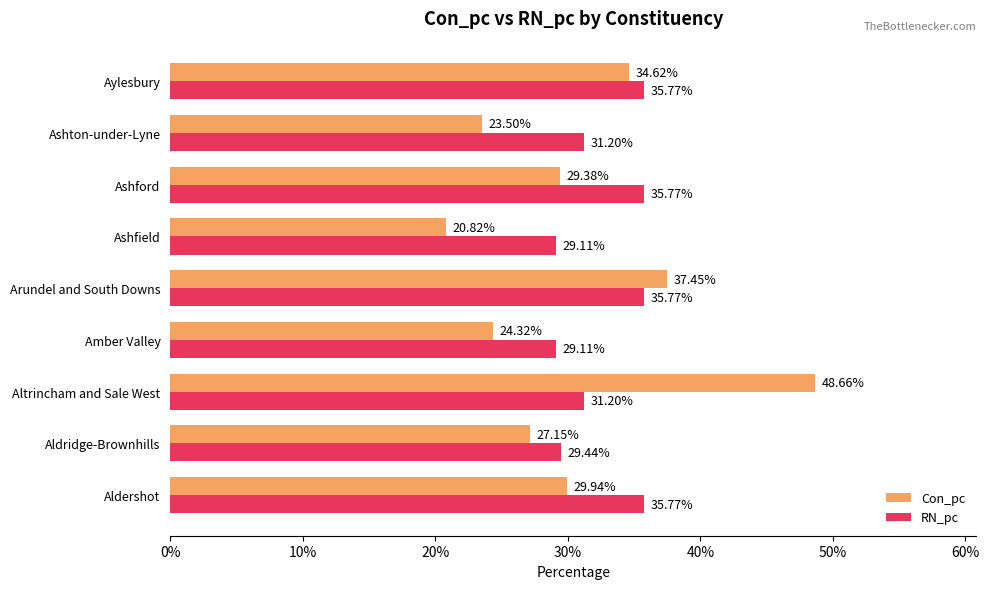

Reading left to right, extract all data points from this chart.

Con_pc: 0.3	0.3	0.5	0.2	0.4	0.2	0.3	0.2	0.3
RN_pc: 0.4	0.3	0.3	0.3	0.4	0.3	0.4	0.3	0.4